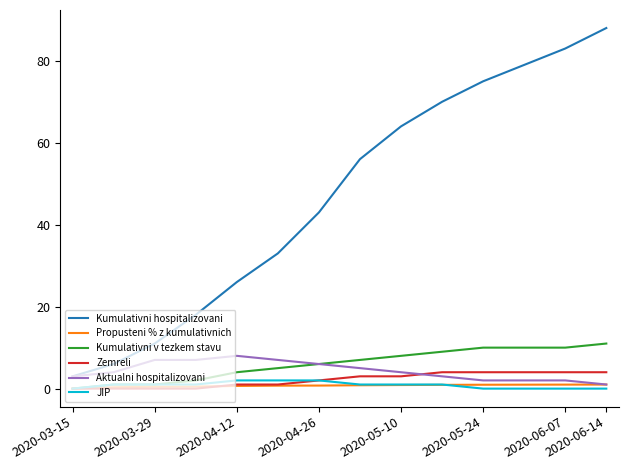

Which series has the widest spread of values?

Kumulativni hospitalizovani